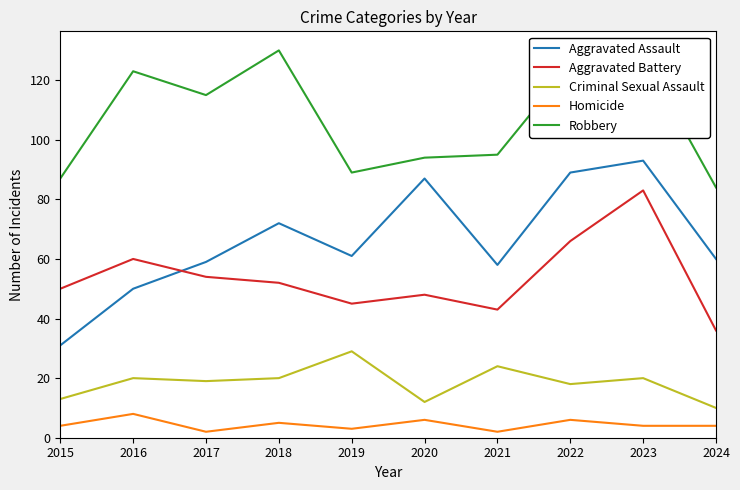

True or false: Aggravated Battery and Robbery cross at least once.

False